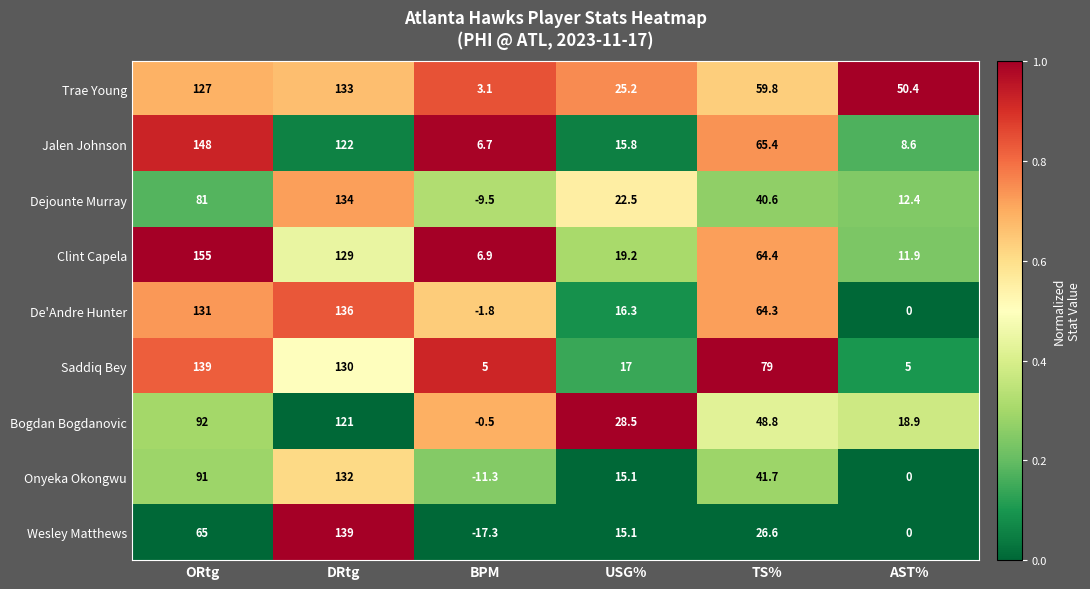

Rank the categories by Bogdan Bogdanovic value from lowest to highest.

BPM, AST%, USG%, TS%, ORtg, DRtg